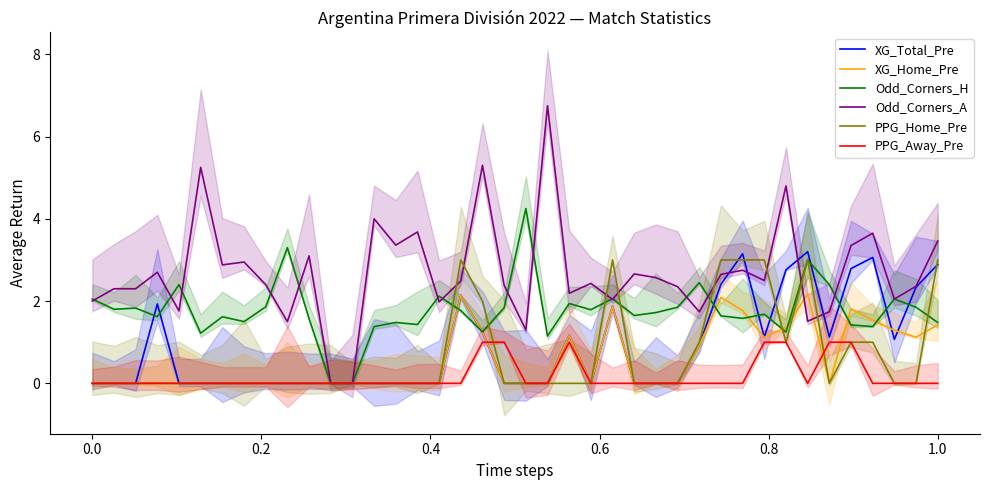

How many lines are shown in the chart?

6